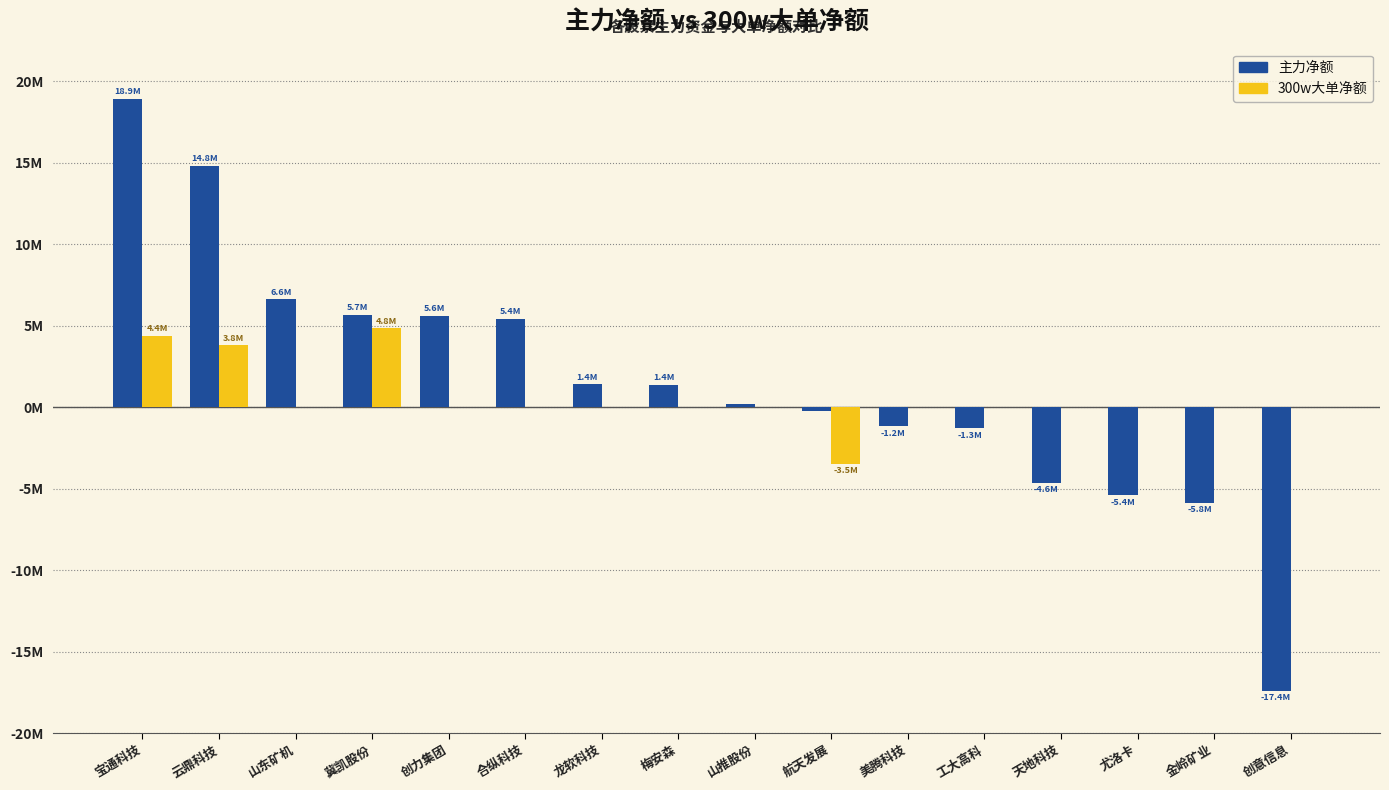

Are the bars grouped side by side (vs. stacked)?

Yes